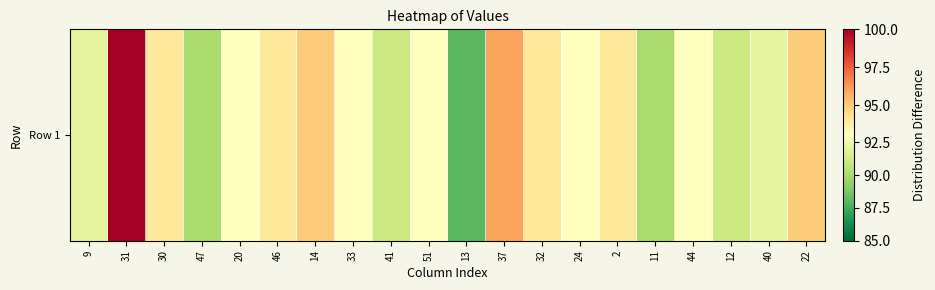

What is the smallest value displayed?

88